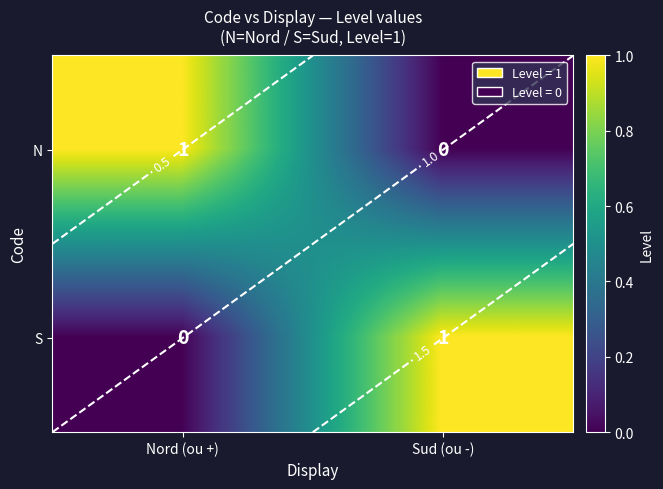

Read the S value at Sud (ou -).

1